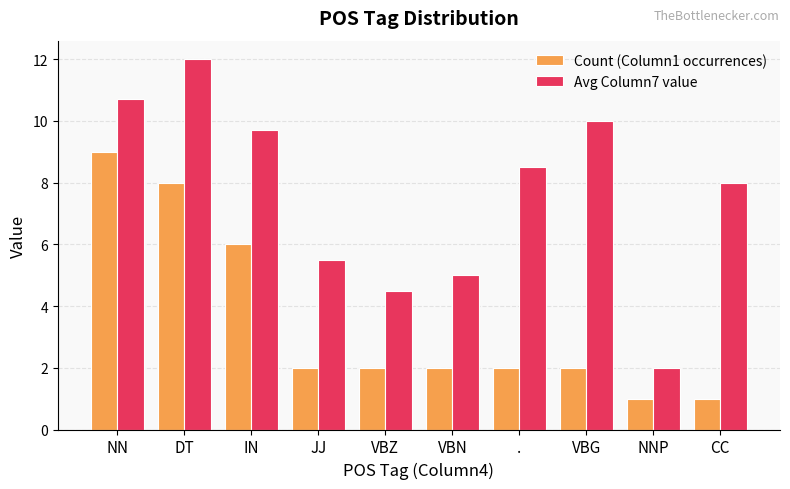

The Count (Column1 occurrences) series shows 2.0 at VBZ. True or false?

True